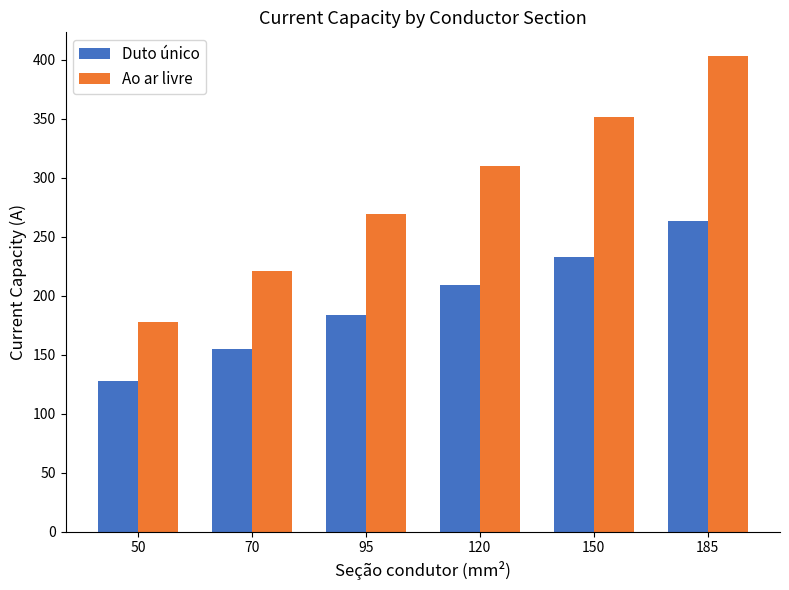

What is the sum of the Duto único values at 95 and 150?

417